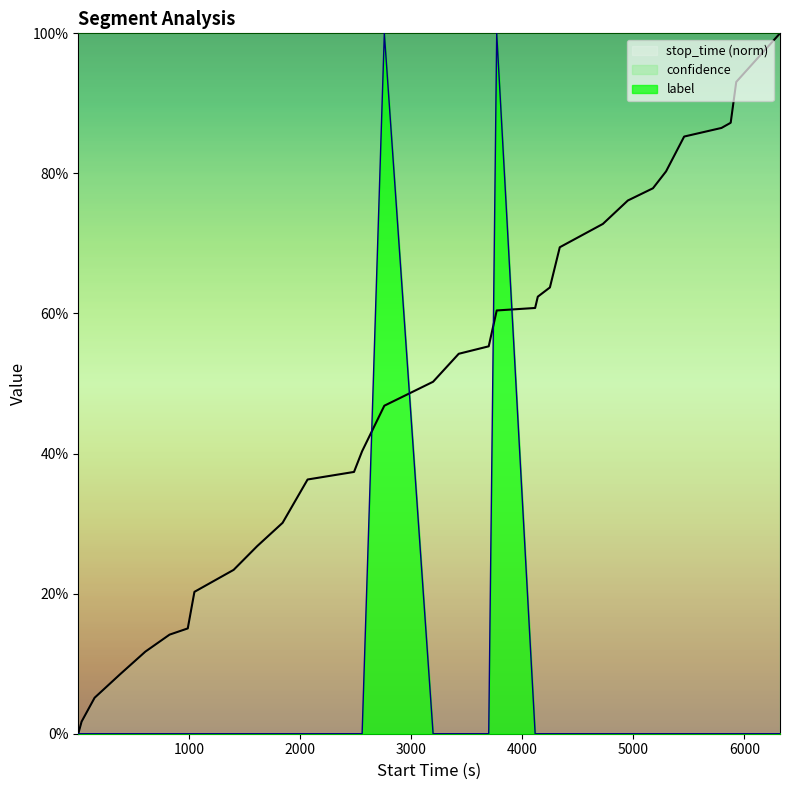

Reading left to right, list all the values displayed in this chart.

start_time: 1.0=0.0	31.0=0.0	148.0=0.1	378.0=0.1	605.0=0.1	823.0=0.1	987.0=0.2	1047.0=0.2	1400.0=0.2	1612.0=0.3	1841.0=0.3	2066.0=0.4	2484.0=0.4	2557.0=0.4	2757.0=0.5	3196.0=0.5	3427.0=0.5	3697.0=0.6	3769.0=0.6	4115.0=0.6	4139.0=0.6	4248.0=0.6	4337.0=0.7	4725.0=0.7	4950.0=0.8	5176.0=0.8	5294.0=0.8	5457.0=0.9	5793.0=0.9	5876.0=0.9	5926.0=0.9	6320.0=1.0
label: 1.0=0.0	31.0=0.0	148.0=0.0	378.0=0.0	605.0=0.0	823.0=0.0	987.0=0.0	1047.0=0.0	1400.0=0.0	1612.0=0.0	1841.0=0.0	2066.0=0.0	2484.0=0.0	2557.0=0.0	2757.0=1.0	3196.0=0.0	3427.0=0.0	3697.0=0.0	3769.0=1.0	4115.0=0.0	4139.0=0.0	4248.0=0.0	4337.0=0.0	4725.0=0.0	4950.0=0.0	5176.0=0.0	5294.0=0.0	5457.0=0.0	5793.0=0.0	5876.0=0.0	5926.0=0.0	6320.0=0.0